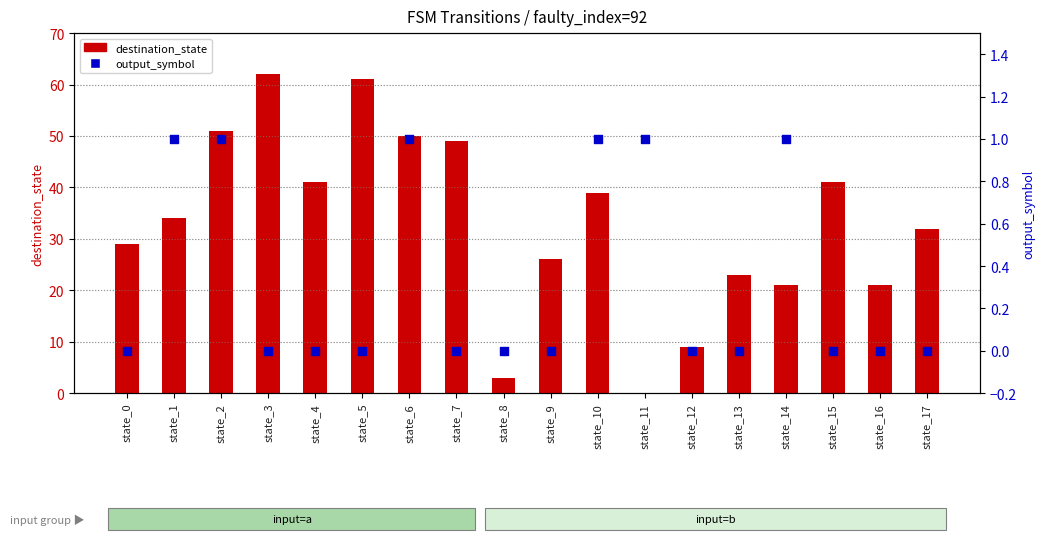

At which category is the sum across all series the highest?

state_3